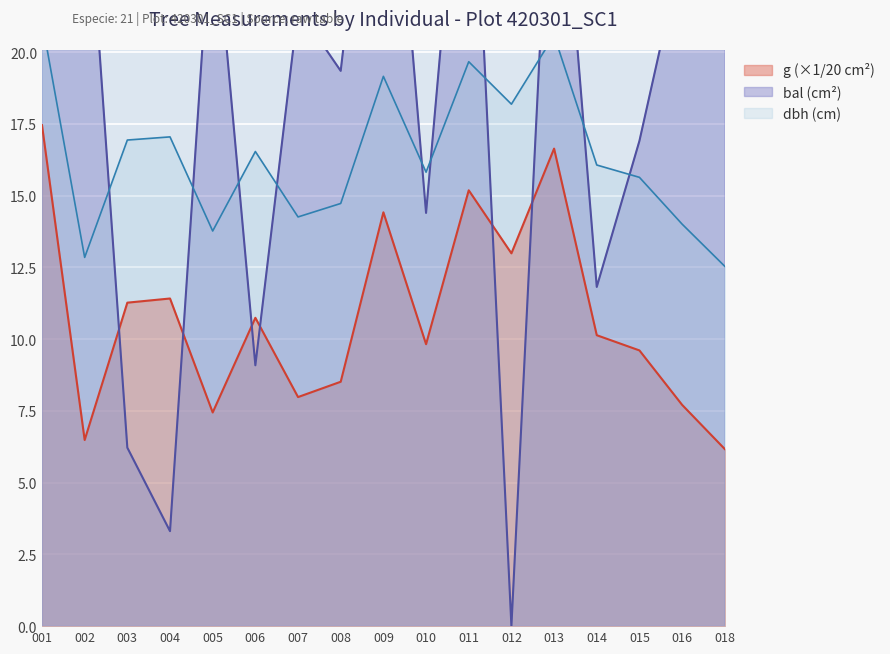

In bal, how many points are lower than both neighbors (excluding endpoints)?

6